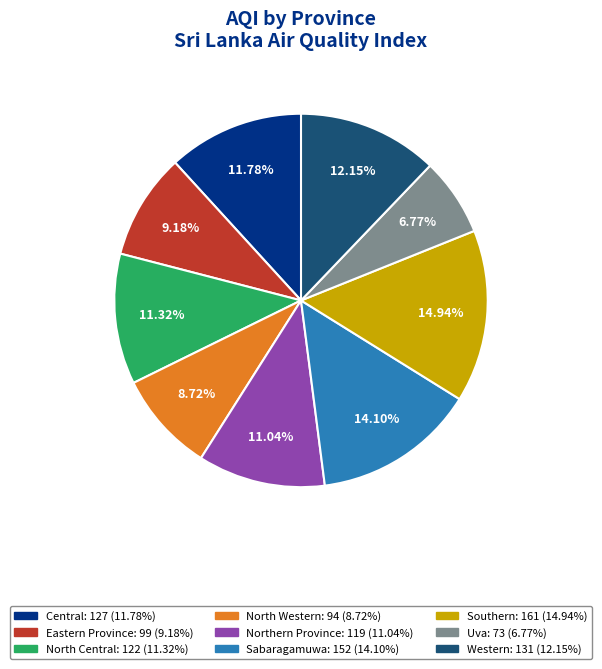

Does any single category account for the majority?

No